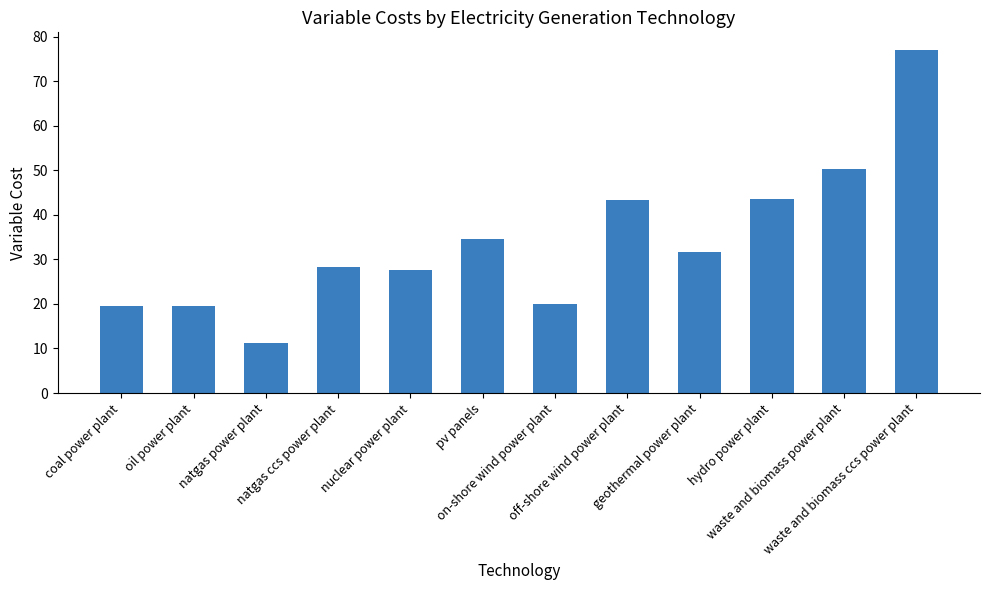

What is the minimum value shown in the chart?

11.2